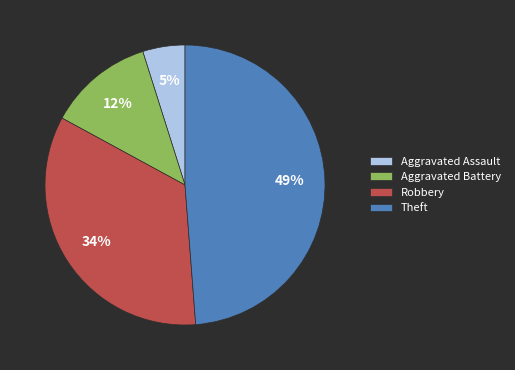

The Aggravated Battery slice represents 12% of the pie. True or false?

True